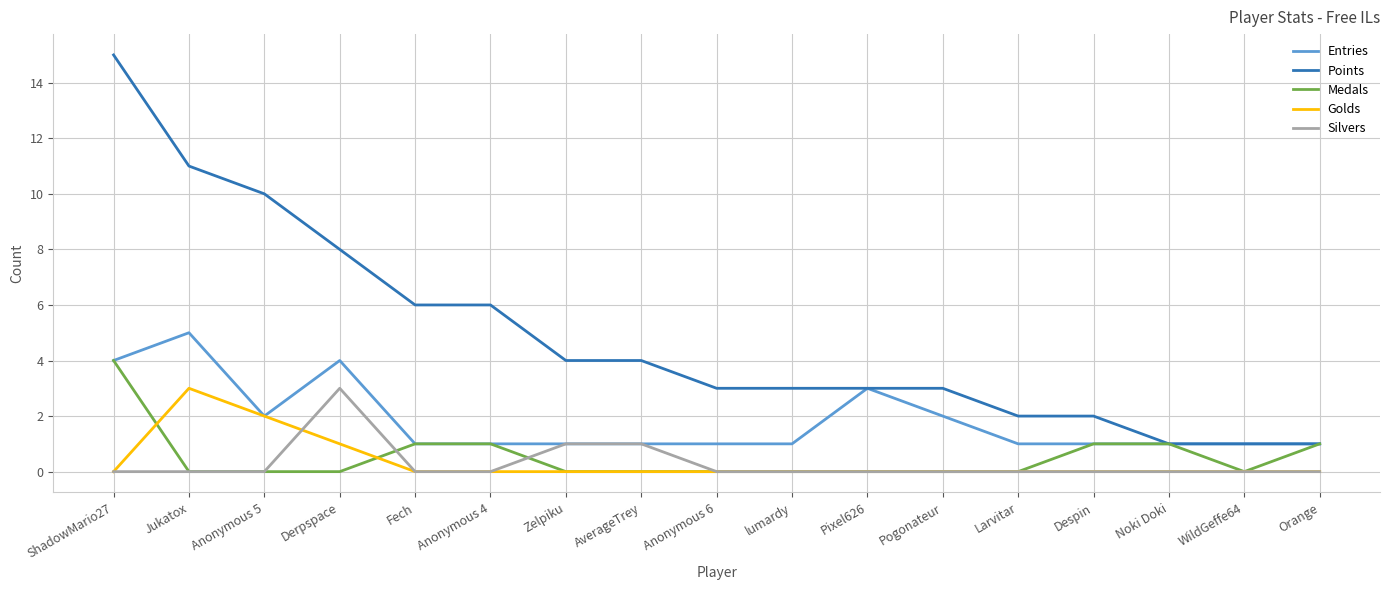

Reading right to left, list all the values displayed in this chart.

Entries: 1	1	1	1	1	2	3	1	1	1	1	1	1	4	2	5	4
Points: 1	1	1	2	2	3	3	3	3	4	4	6	6	8	10	11	15
Medals: 1	0	1	1	0	0	0	0	0	0	0	1	1	0	0	0	4
Golds: 0	0	0	0	0	0	0	0	0	0	0	0	0	1	2	3	0
Silvers: 0	0	0	0	0	0	0	0	0	1	1	0	0	3	0	0	0